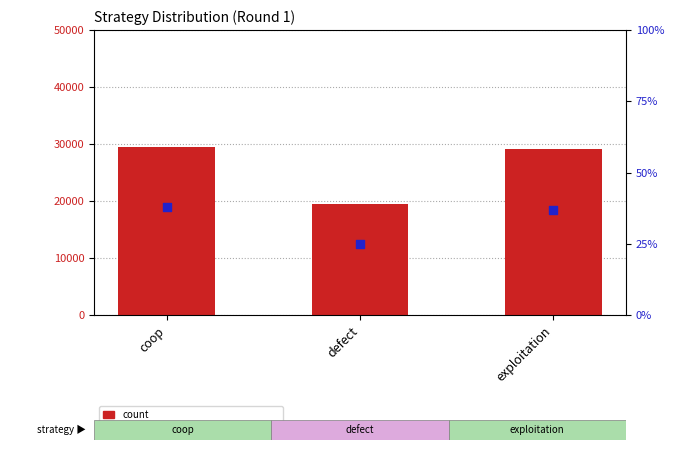

Is the value of count at coop greater than the value of percentage rank within the sample at defect?

Yes